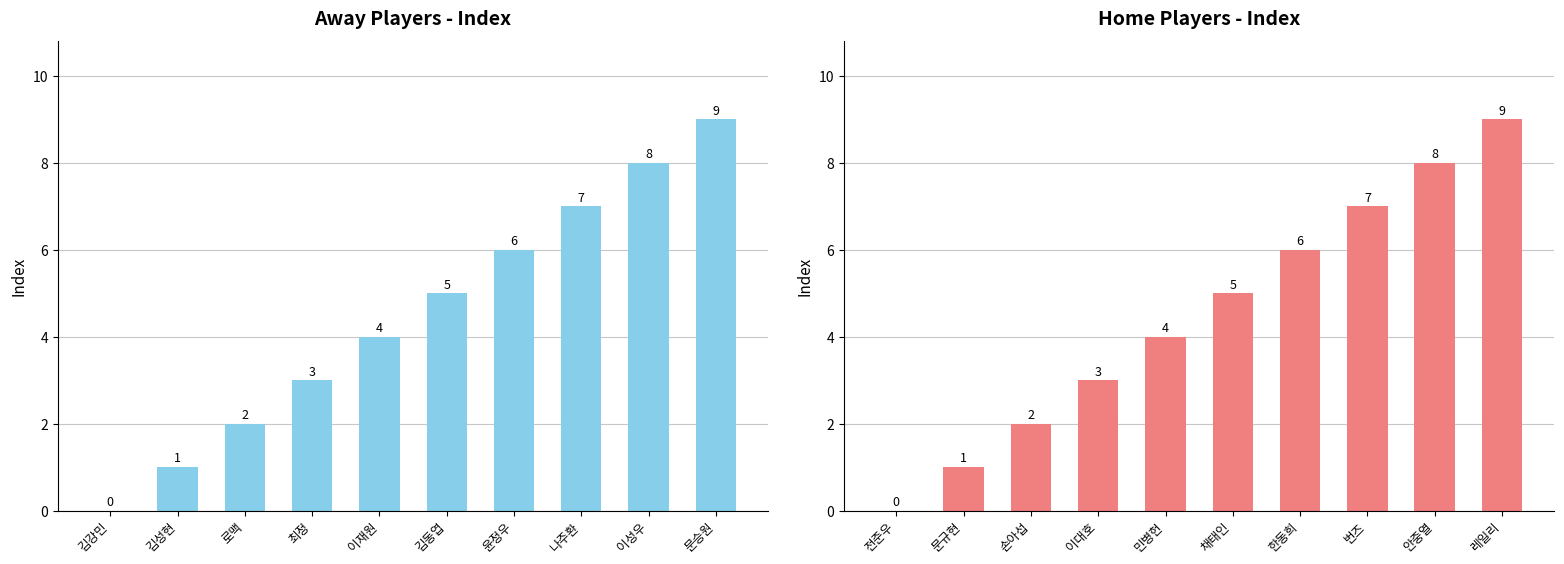

What is the label of the 8th bar from the right?

손아섭